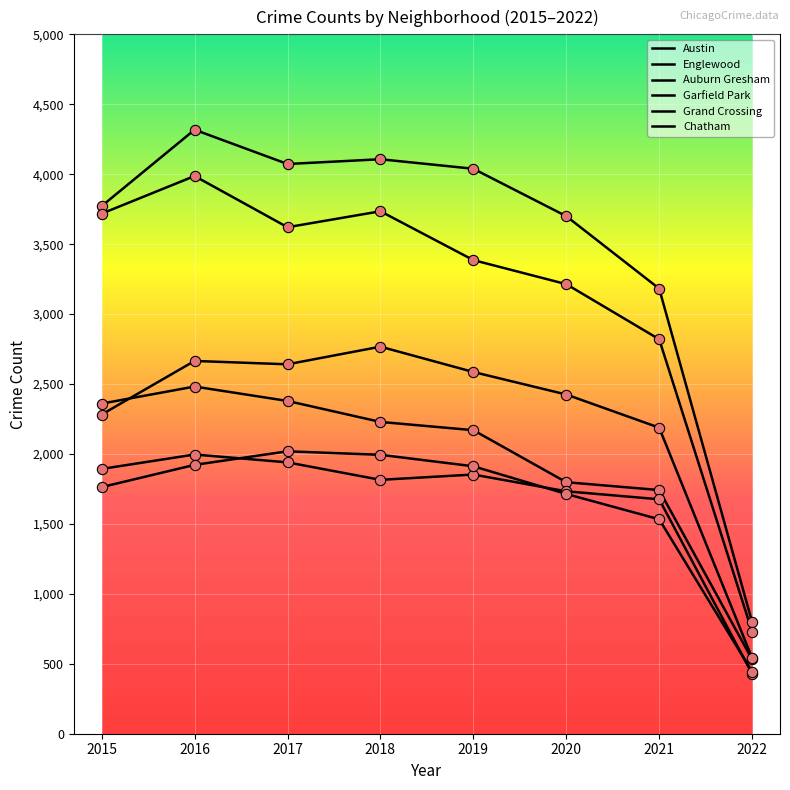

How many lines are shown in the chart?

6